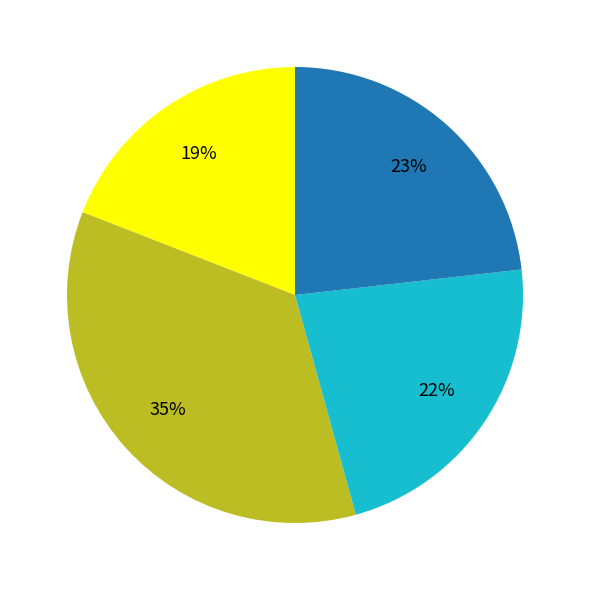

Does any single category account for the majority?

No